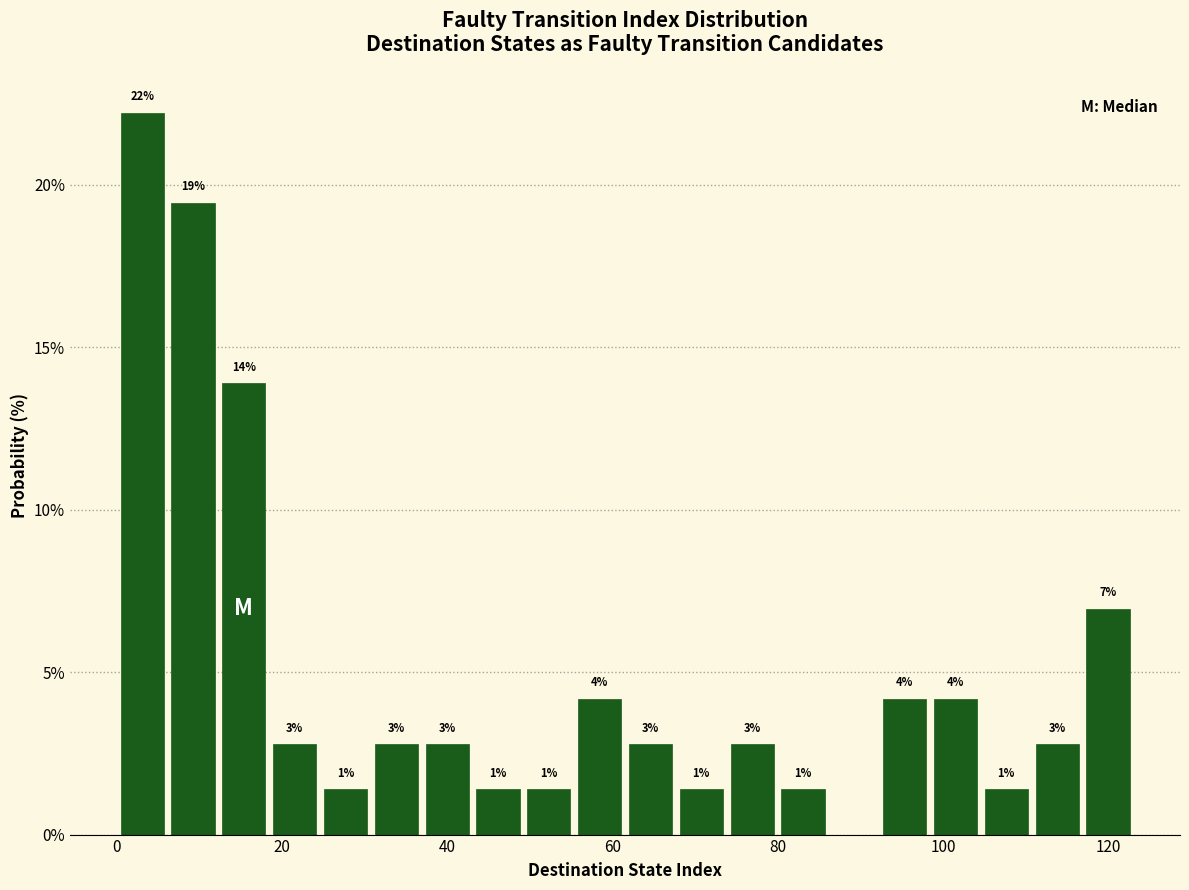

Read against the x-axis, roughly where is the centre of the tallest bar?

4